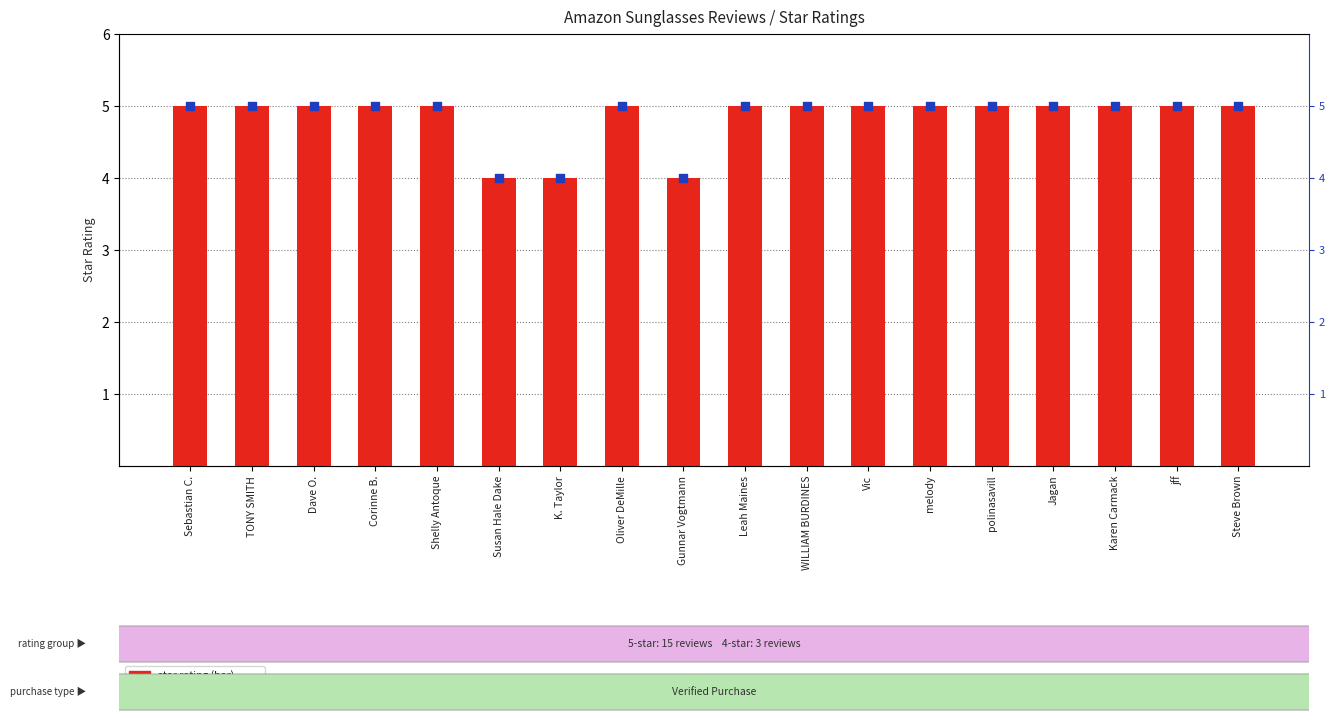

Which series contains the lowest Y value?

star rating